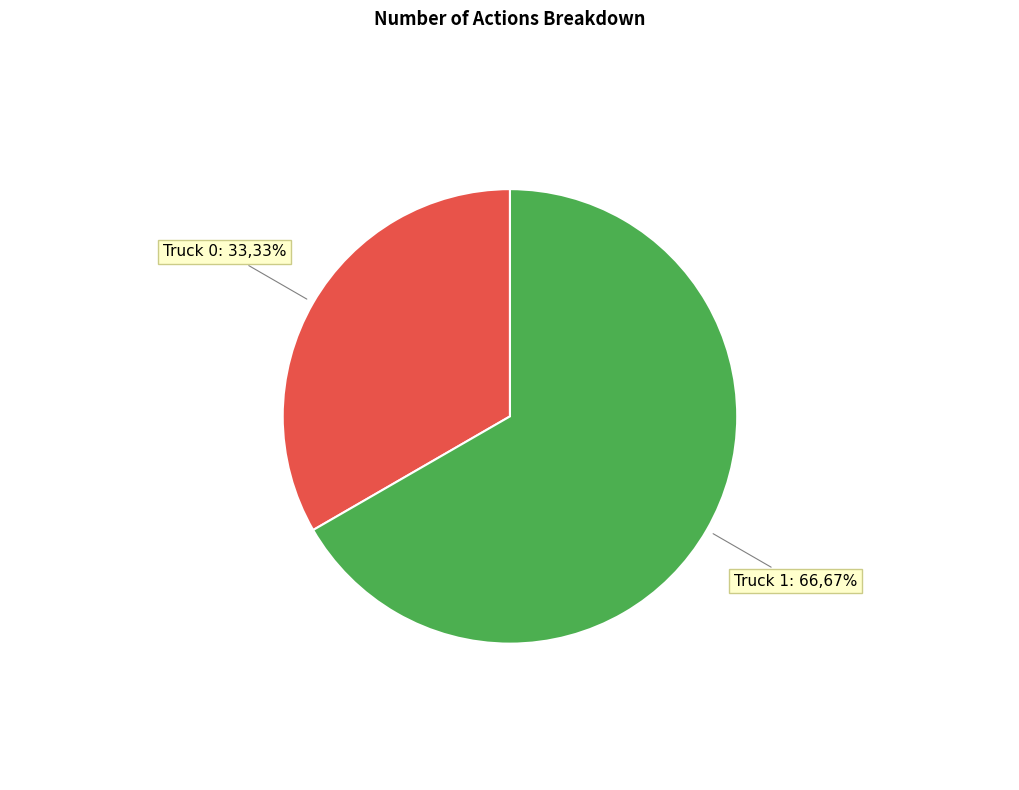

What is the majority slice?

Truck 1